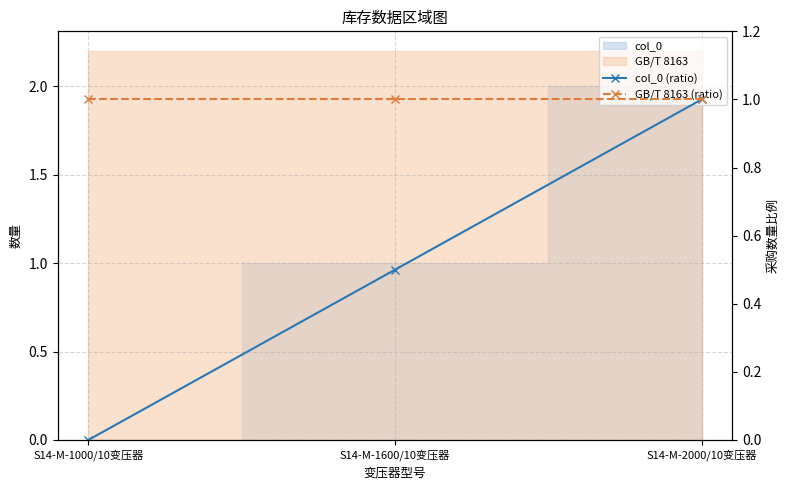

List the series in order of their peak value, highest first.

col_0 (ratio), GB/T 8163 (ratio)